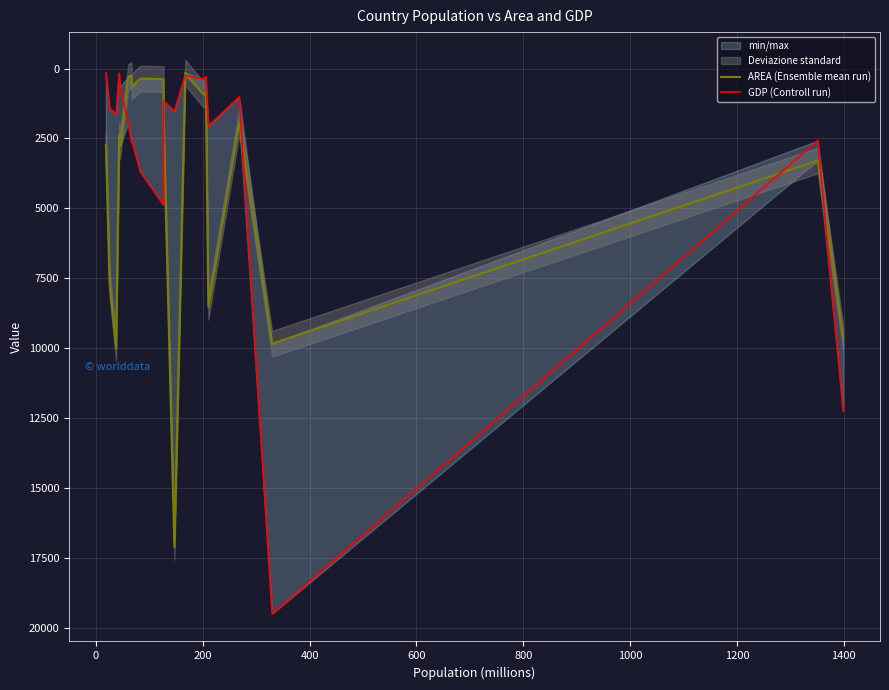

In AREA (Ensemble mean run), how many points are higher than both neighbors (excluding endpoints)?

7